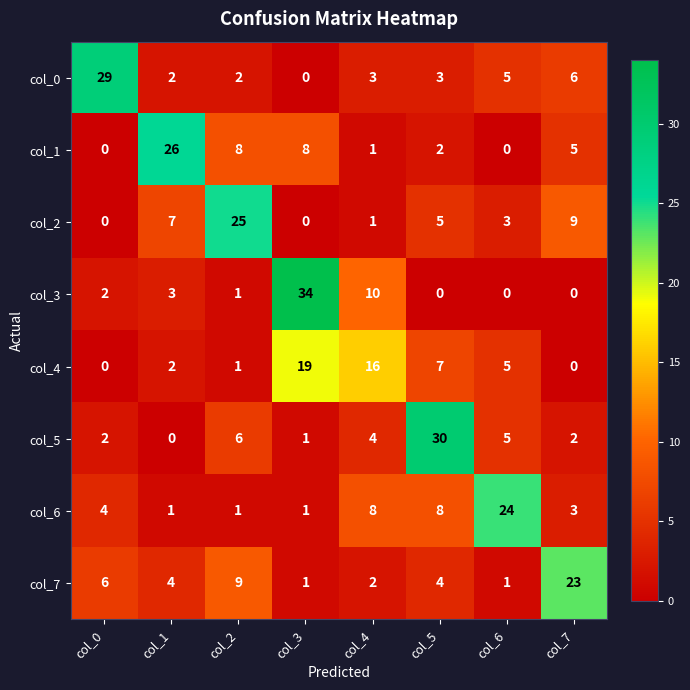

Which category has the highest value in the col_6 series?

col_6